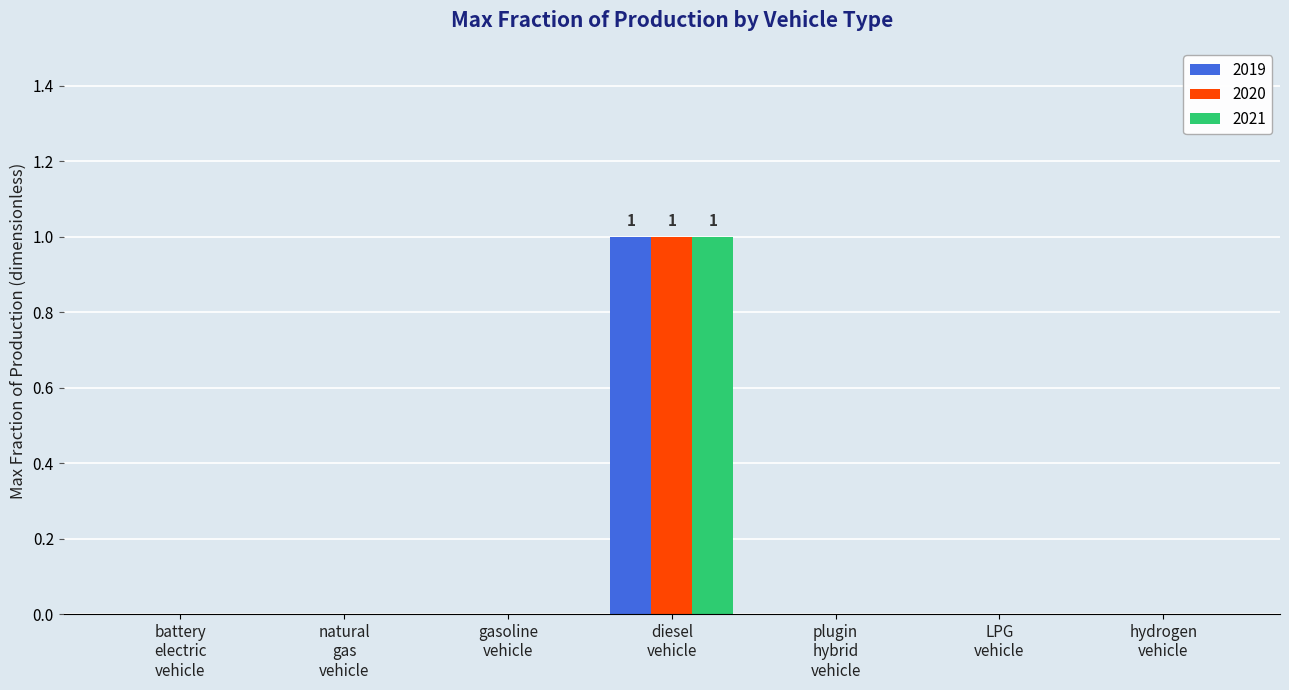

How many groups of bars are there?

7